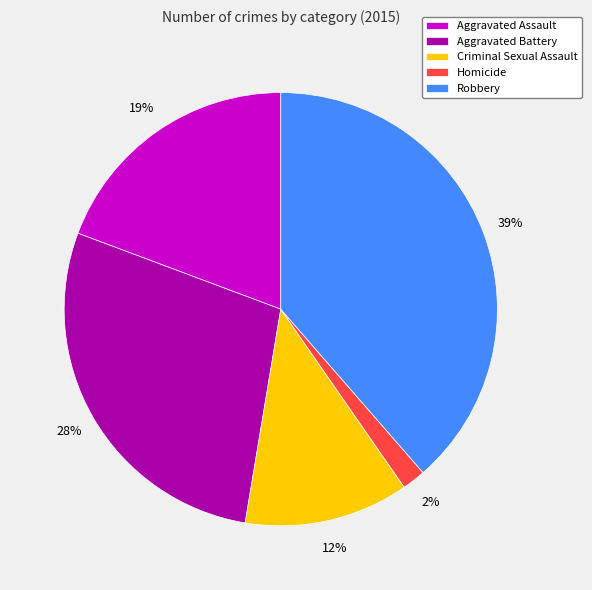

What is the largest slice in the pie chart?

Robbery